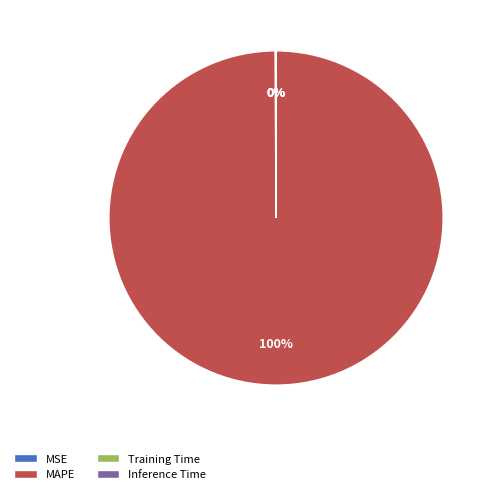

To the nearest percent, what percentage of the pie is MAPE?

100%